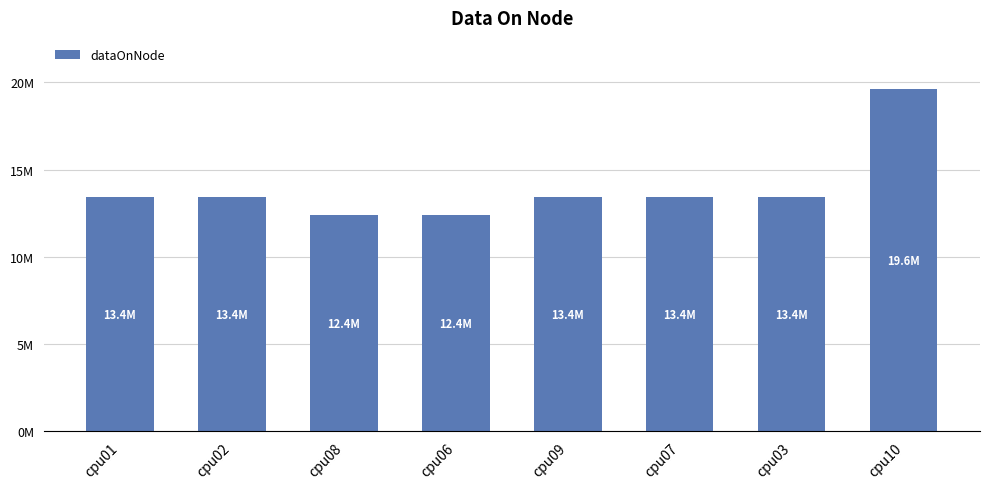

What is the label of the 3rd bar from the left?

cpu08